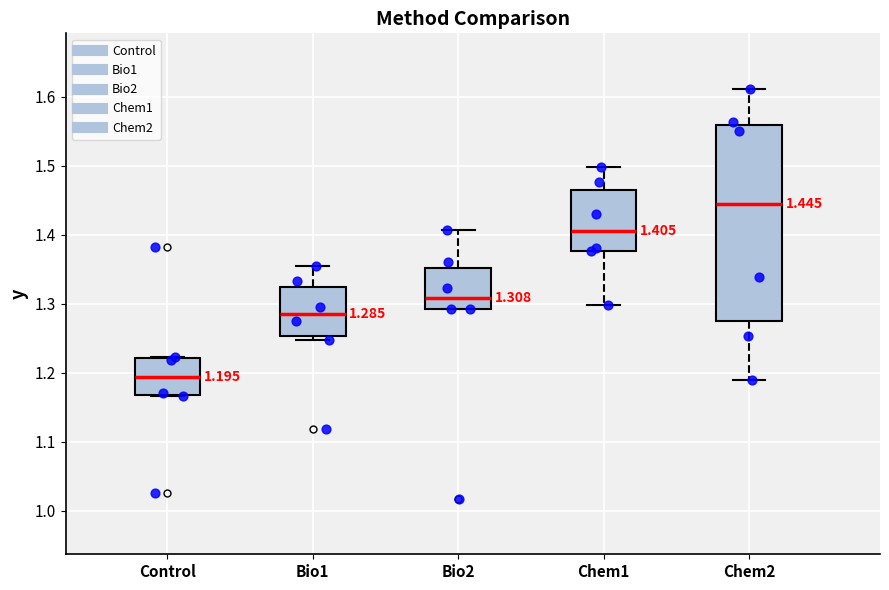

Which box's median line is the highest?

Chem2